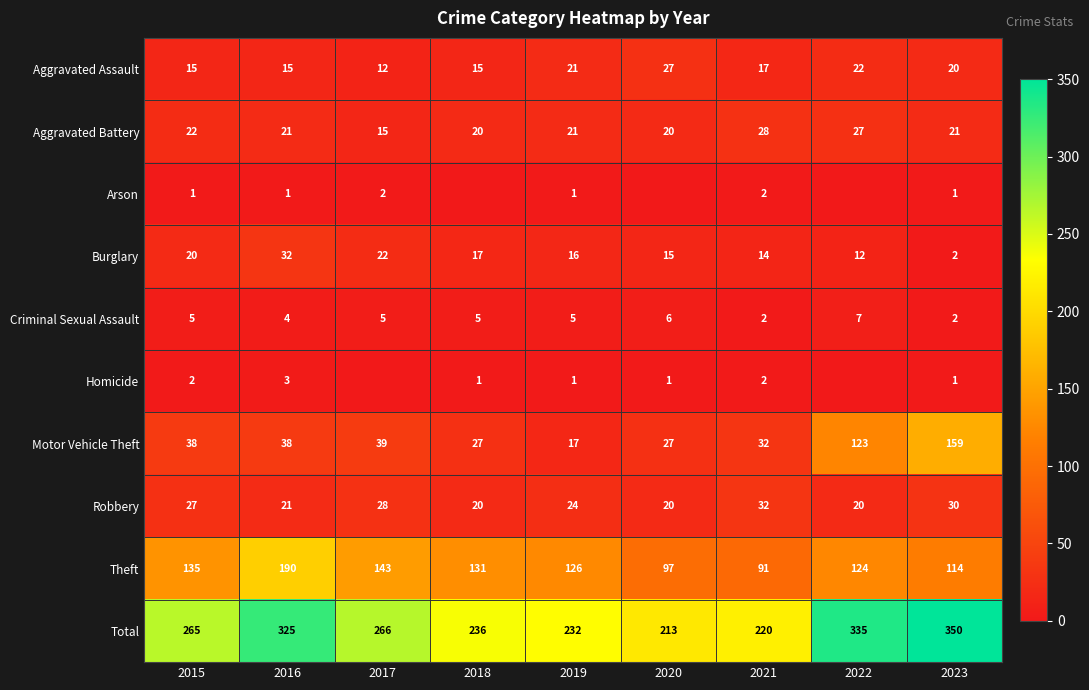

Is it true that Total equals 213 at 2020?

True